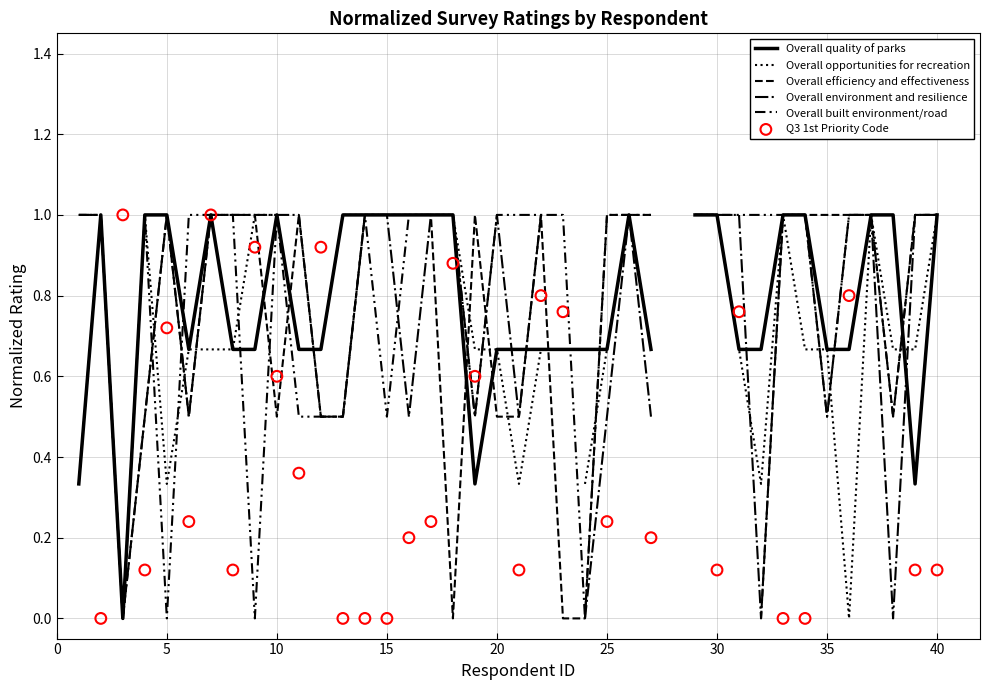

Which series contains the lowest Y value?

Overall quality of parks